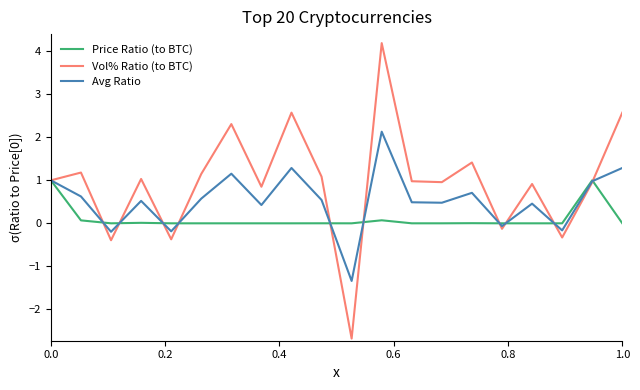

Which series has the largest total across all categories?

Vol% Ratio (to BTC)